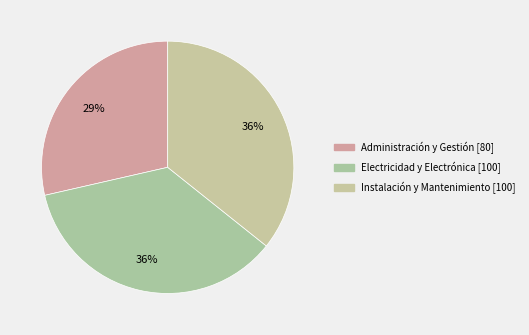

Between Administración y Gestión and Instalación y Mantenimiento, which is larger?

Instalación y Mantenimiento